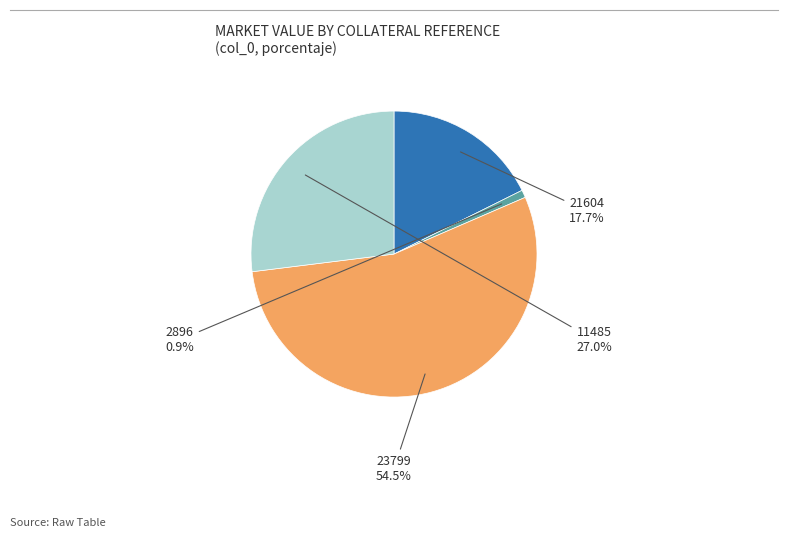

Is there a majority slice in this chart?

Yes